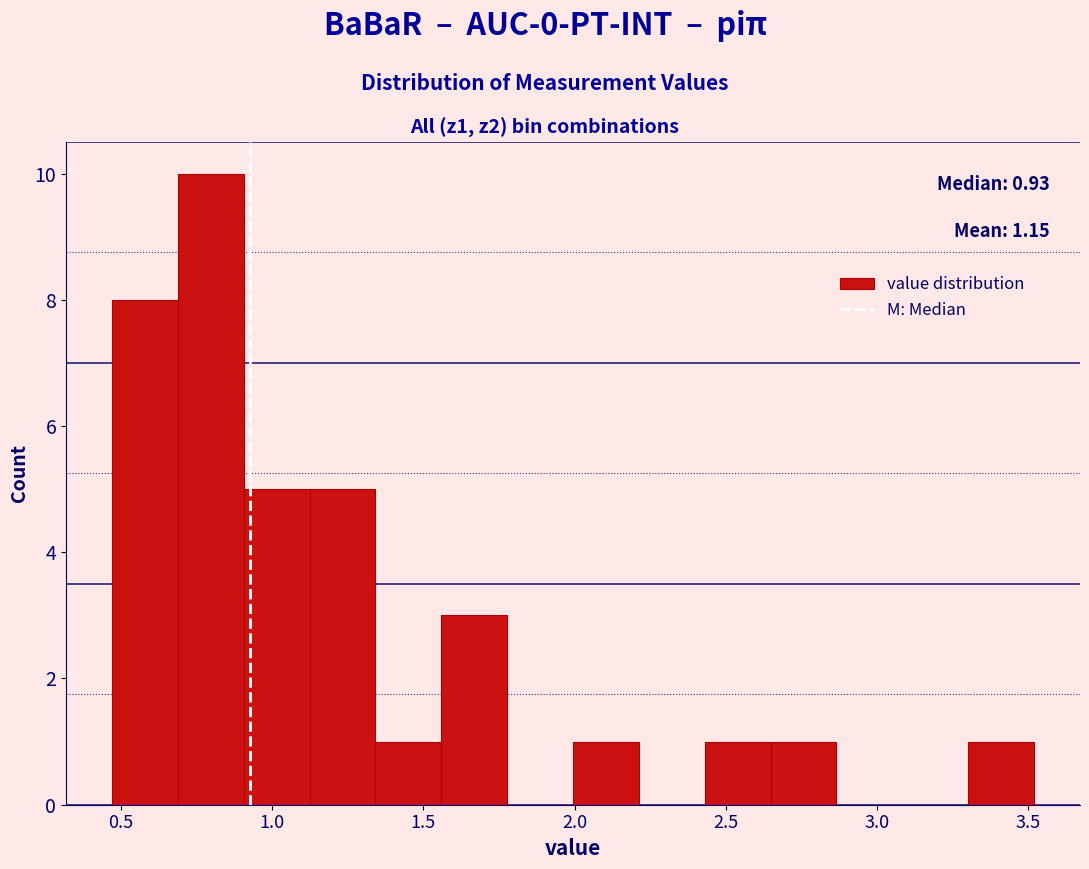

Which range on the x-axis has the tallest bar?

0.70 to 0.90